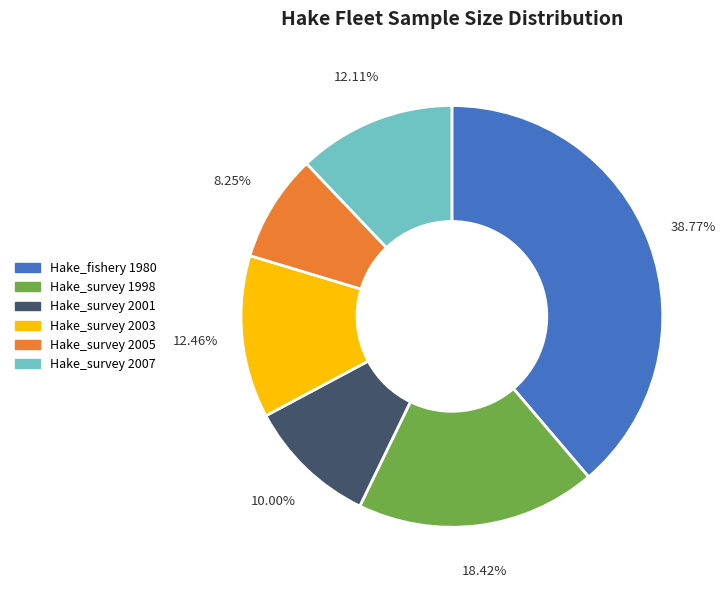

How many segments does this pie chart have?

6